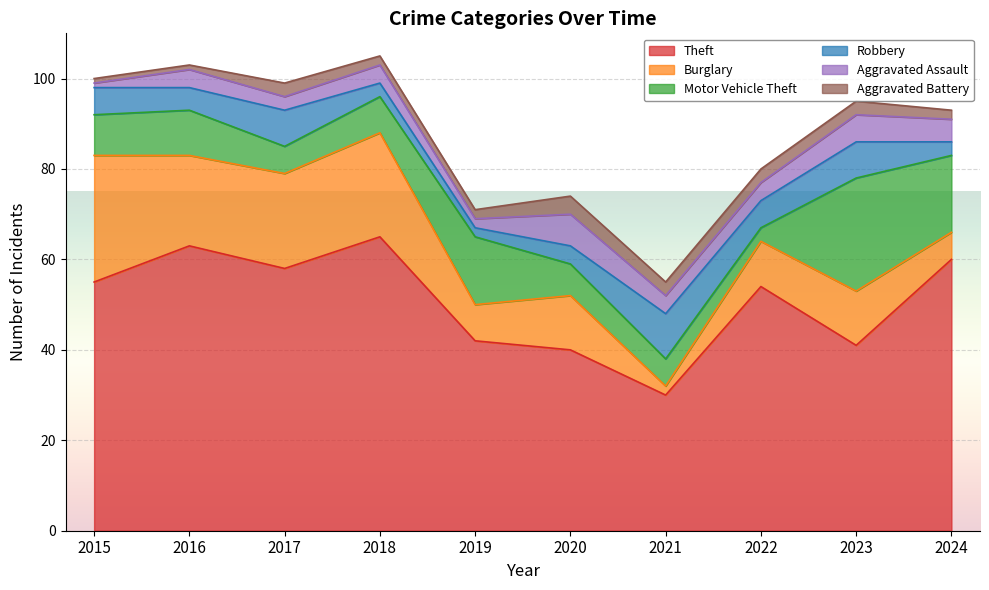

True or false: Aggravated Assault and Theft intersect in this chart.

False